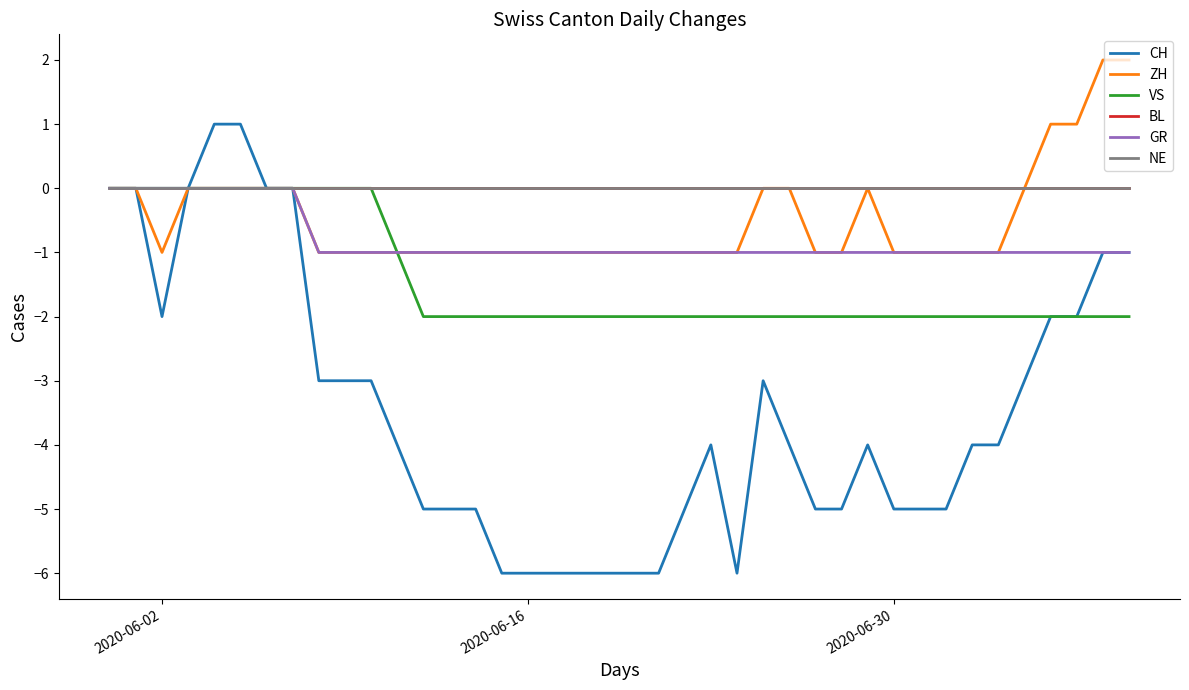

How many lines are shown in the chart?

6